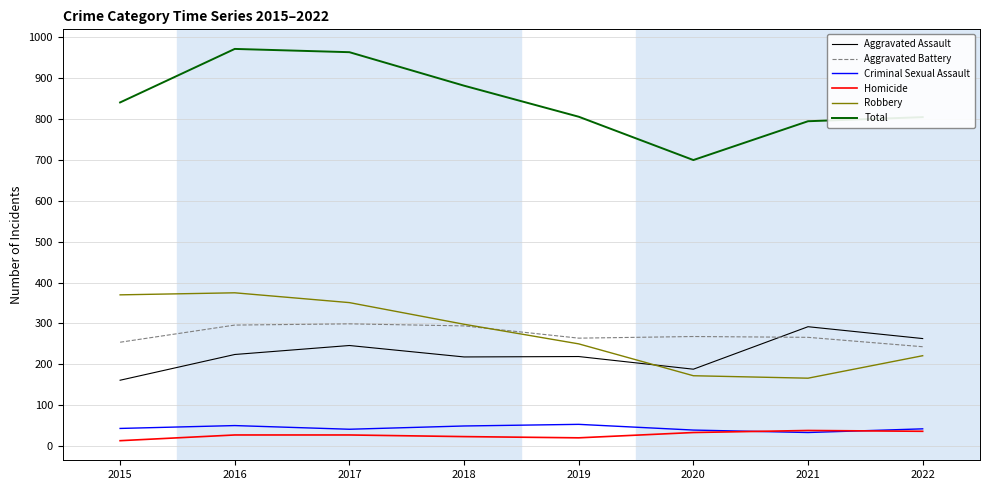

True or false: Criminal Sexual Assault and Total intersect in this chart.

False